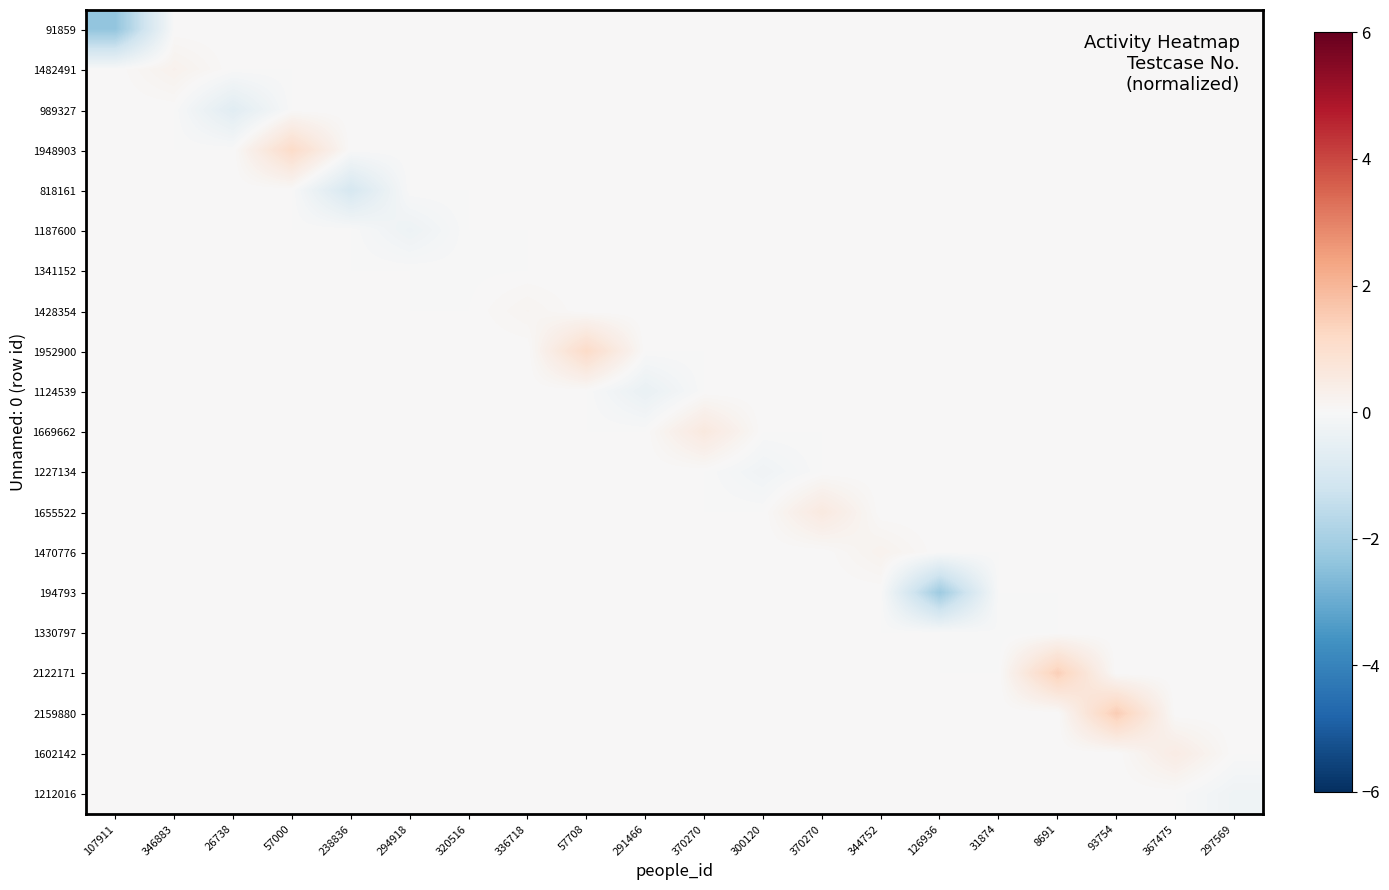

Which has a higher value, 238836 or 300120?

238836